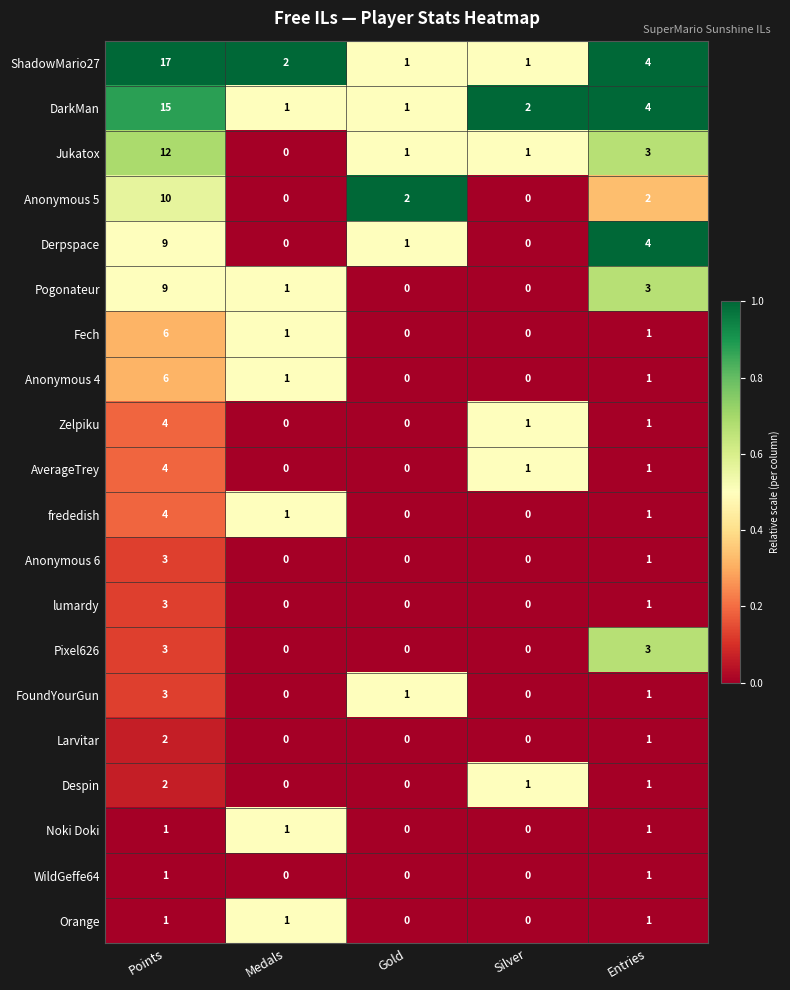

Which series has the largest range (max minus min)?

ShadowMario27